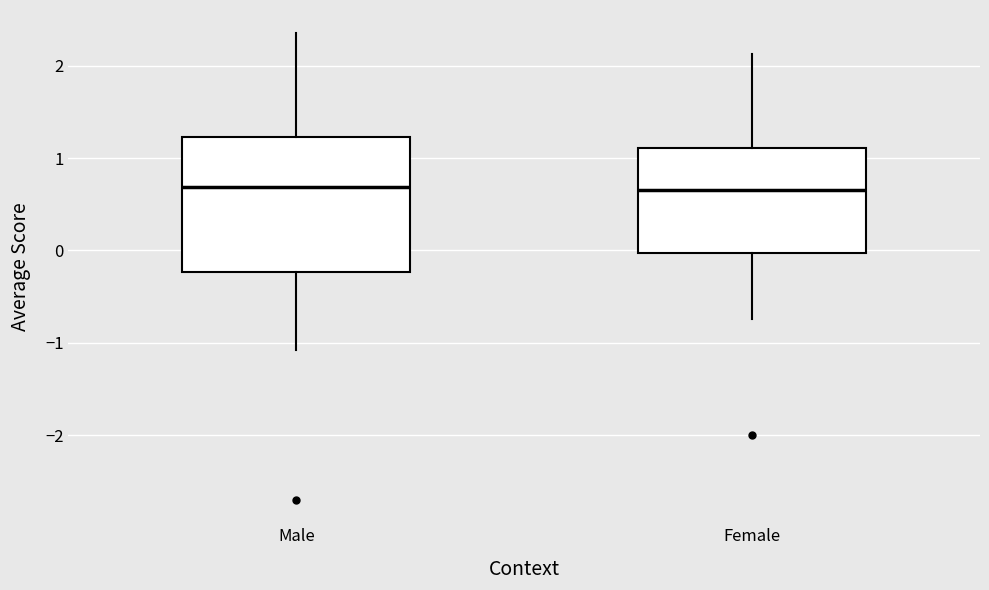

Comparing the boxes themselves (not the whiskers), which one is the tallest?

Male